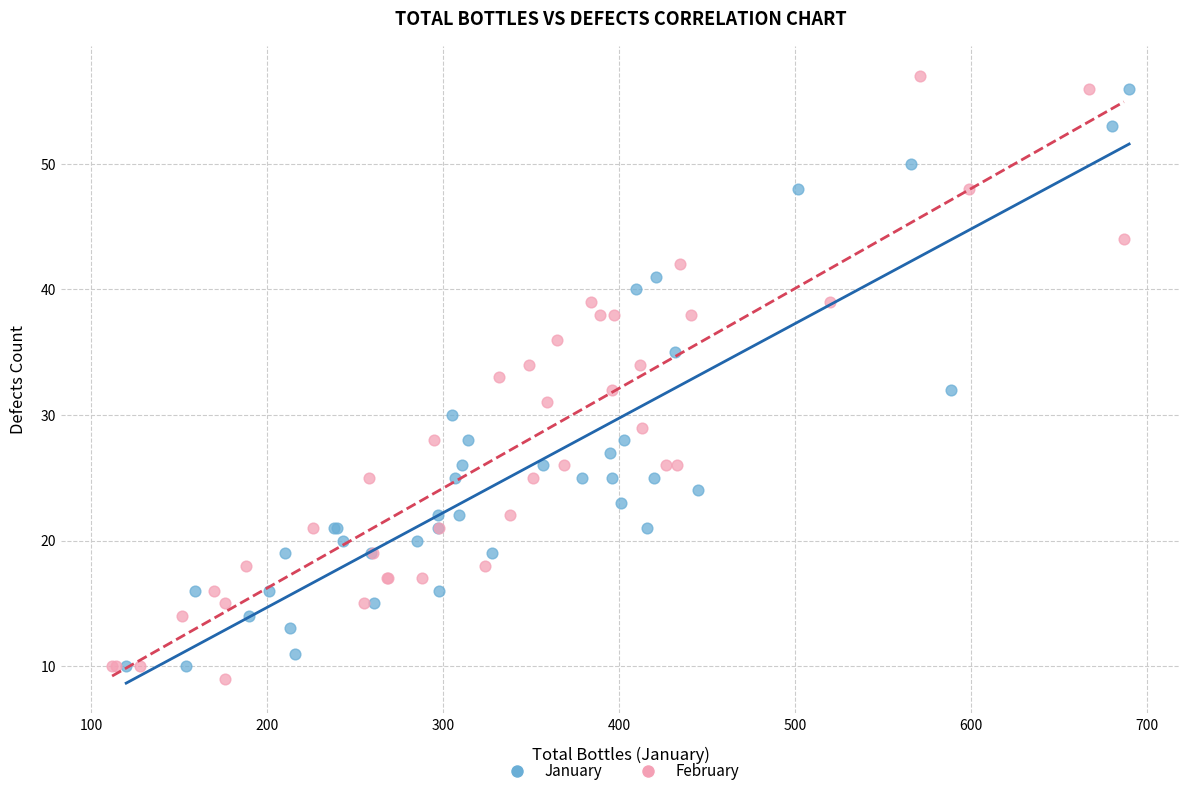

What are all the series names shown in the legend?

January, February